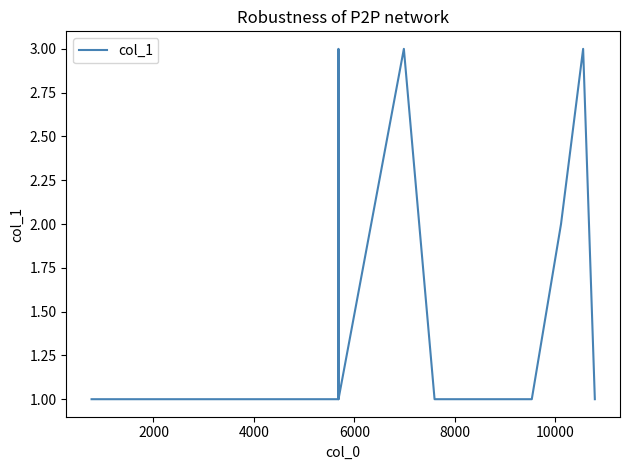

What is the greatest value displayed?

3